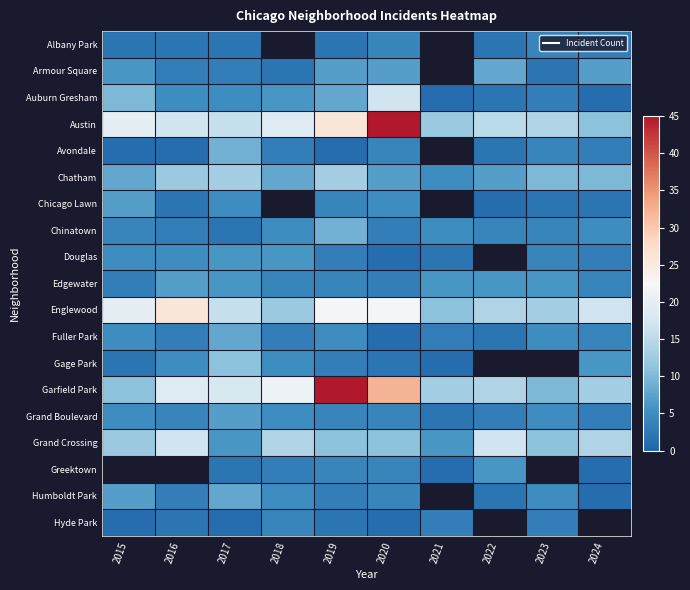

Which series has the largest total across all categories?

Garfield Park